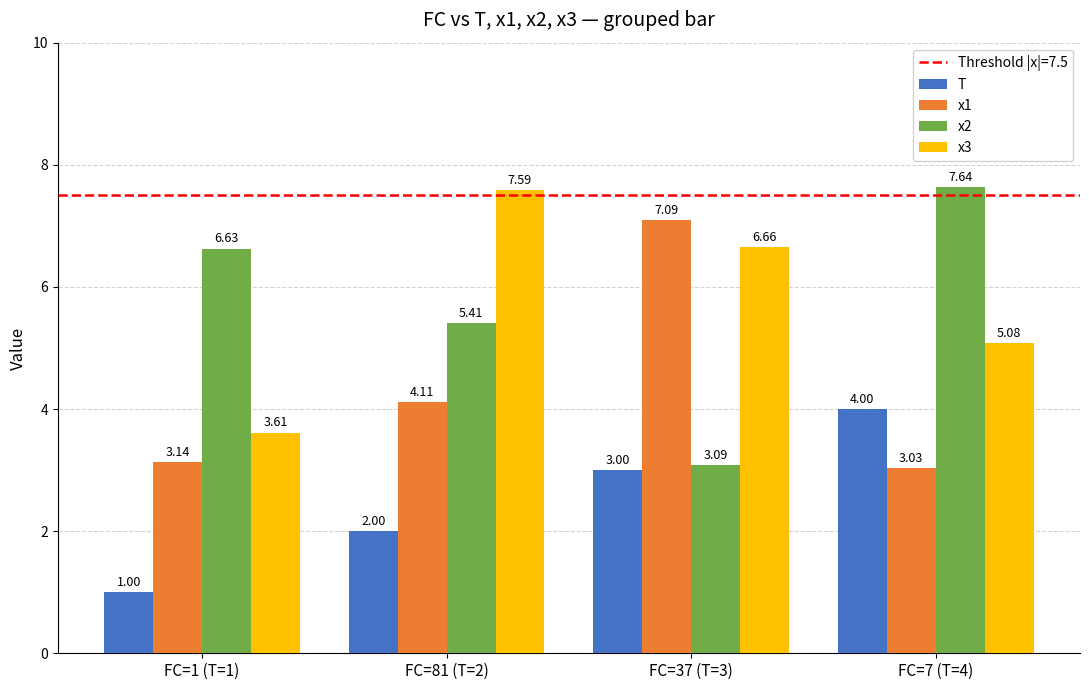

What is the label of the 2nd bar from the right?

FC=37 (T=3)